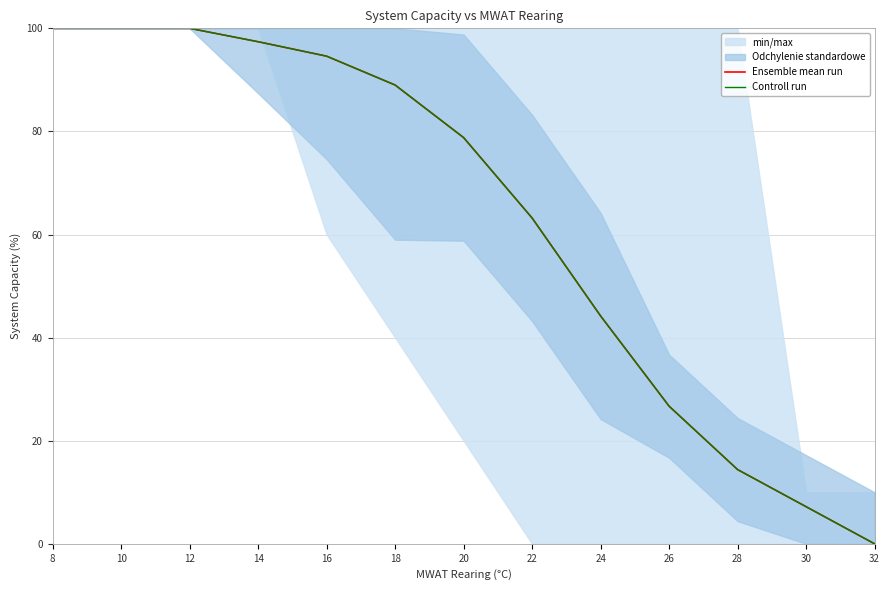

What is the approximate value of Ensemble mean run at 22?

63.2